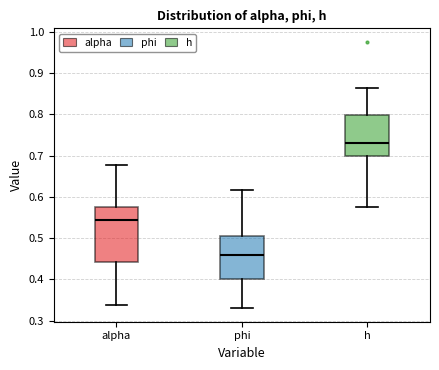

Which box has the lowest median line?

phi